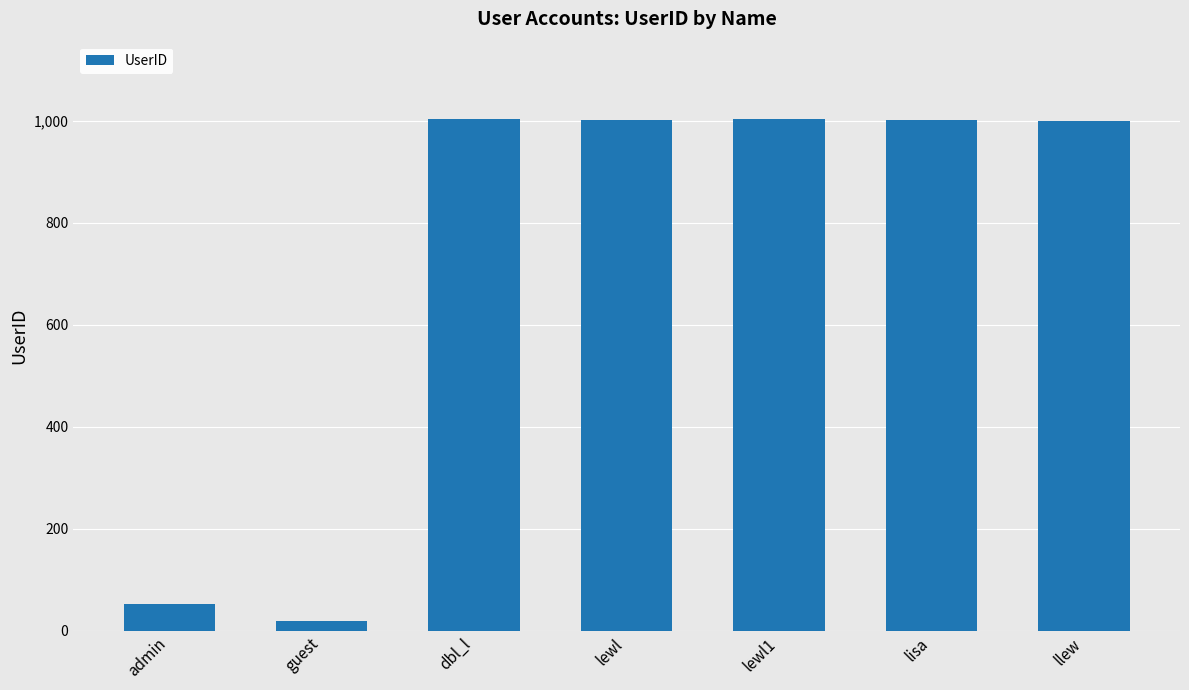

What is the approximate value at admin?

52